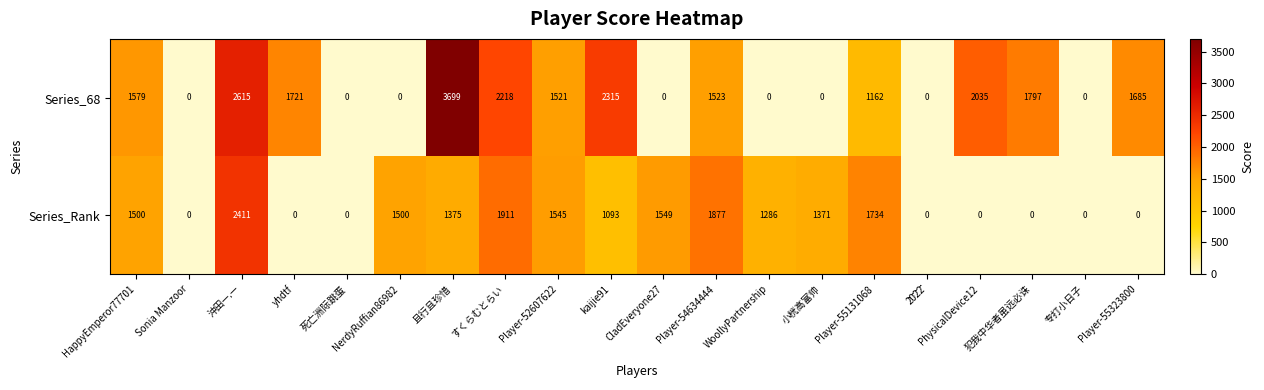

List the series in order of their peak value, lowest first.

Series_Rank, Series_68